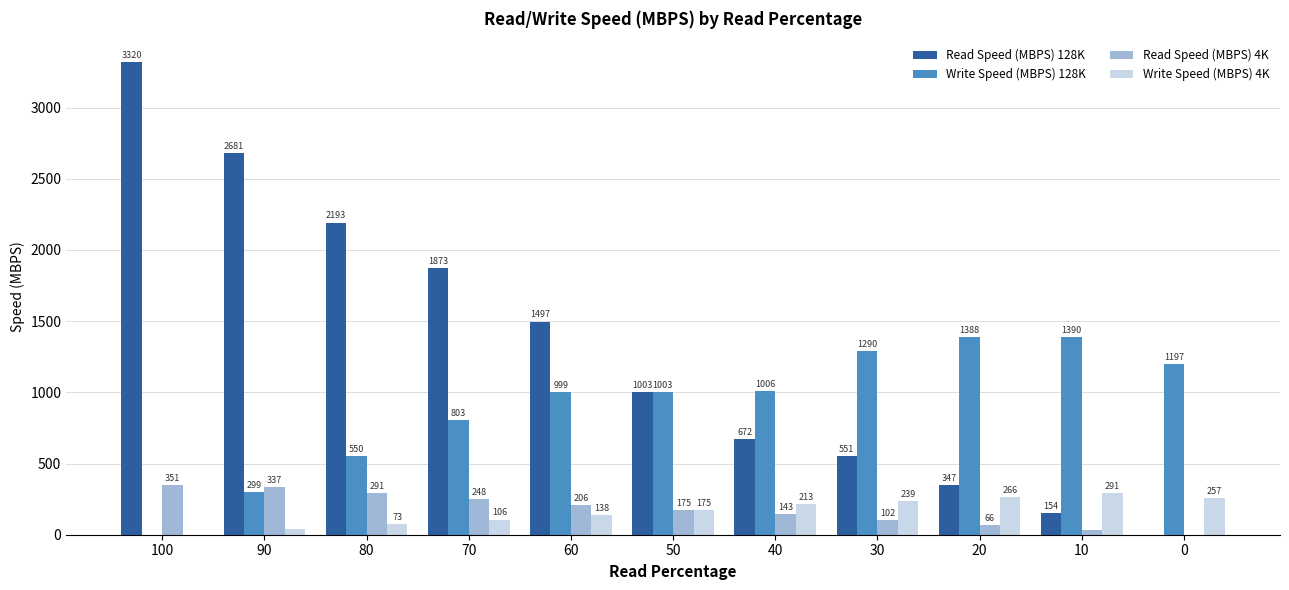

The value of Read Speed (MBPS) 128K at 60 is 1496.9. True or false?

True